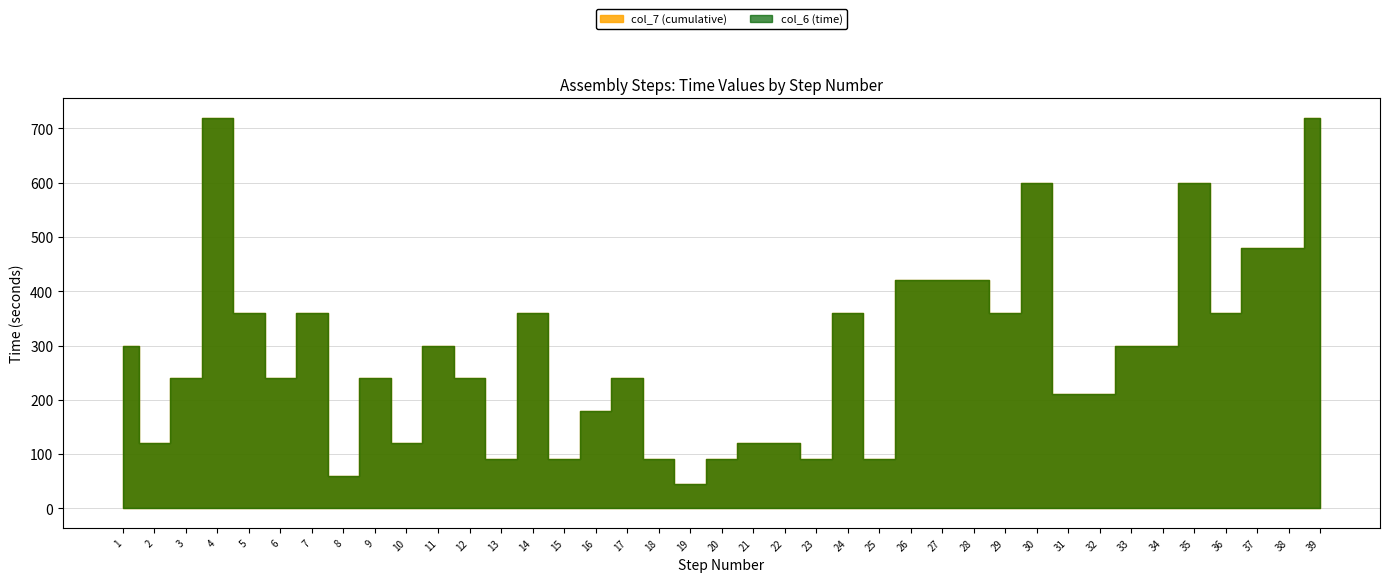

At how many categories does at least one series exceed 393?

9